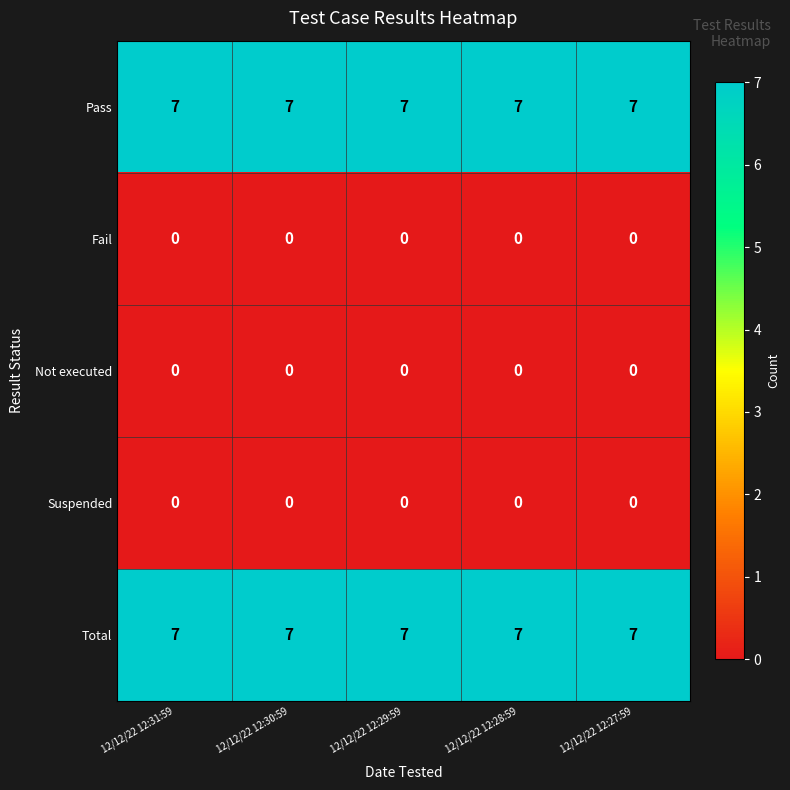

Is the value of Not executed at 12/12/22 12:29:59 greater than the value of Pass at 12/12/22 12:29:59?

No